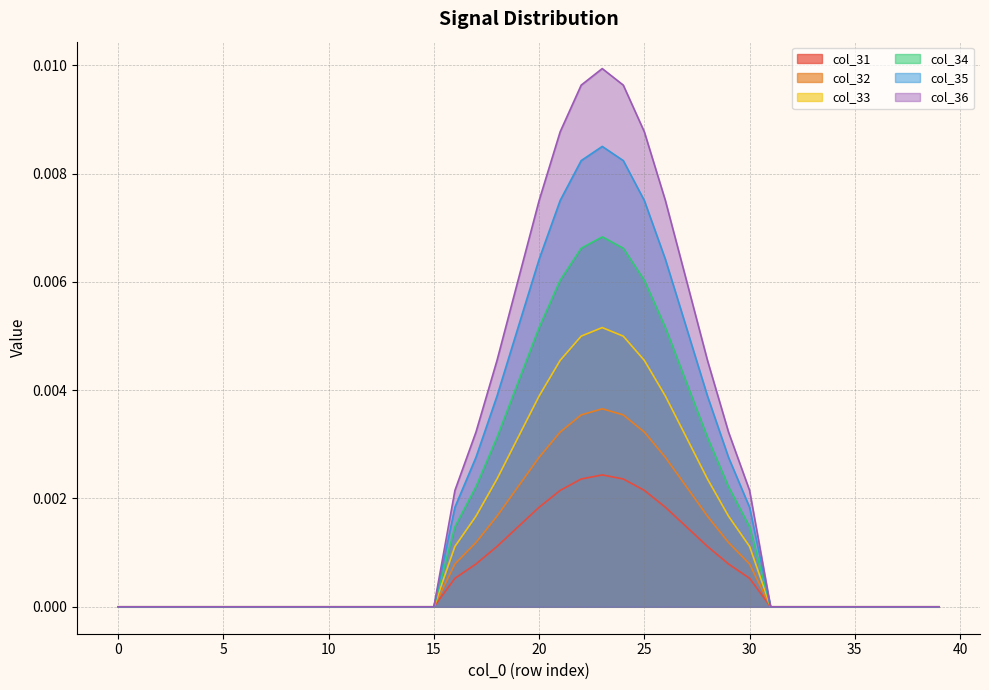

True or false: col_32 and col_35 intersect in this chart.

False